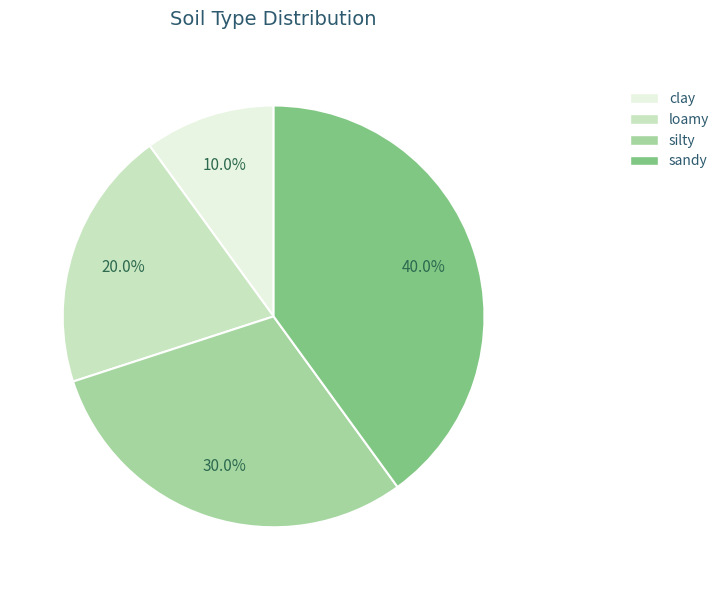

How many slices are in this pie chart?

4